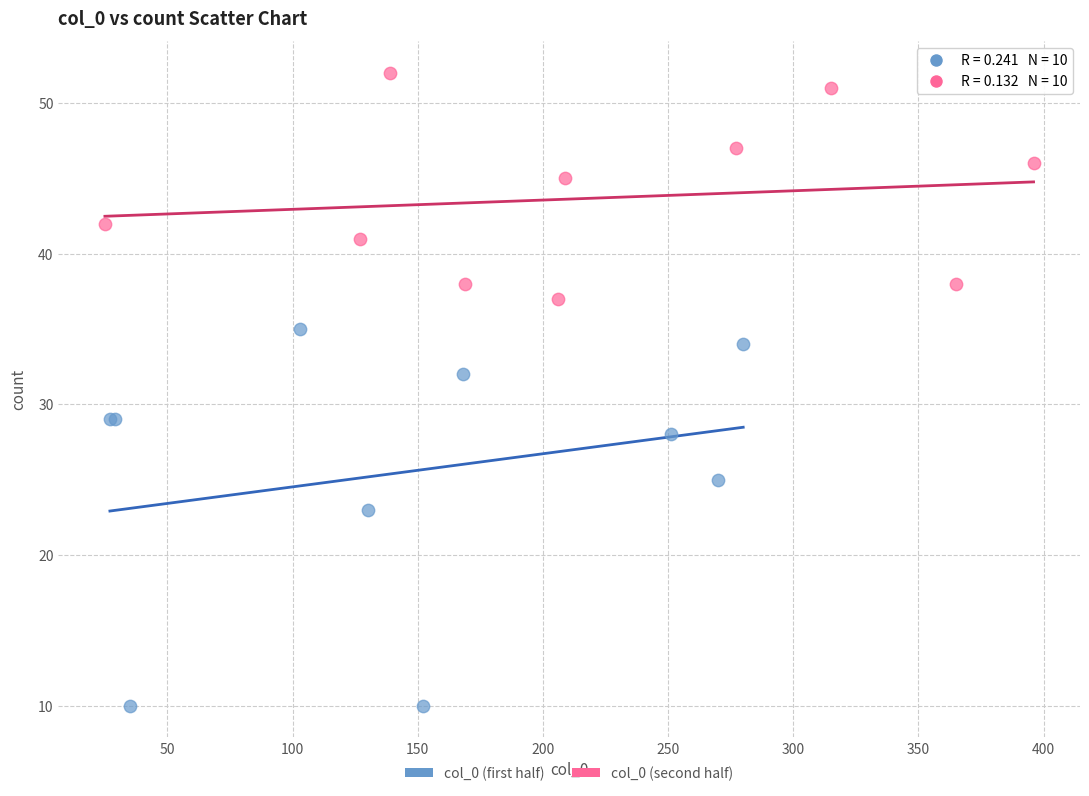

Which series has the largest Y range (max minus min)?

col_0 (first half)